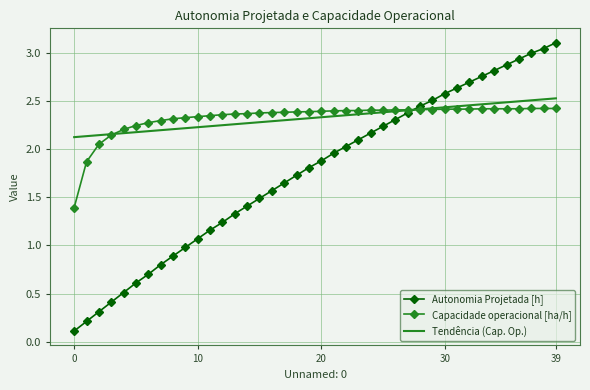

What is the maximum value shown in the chart?

3.1